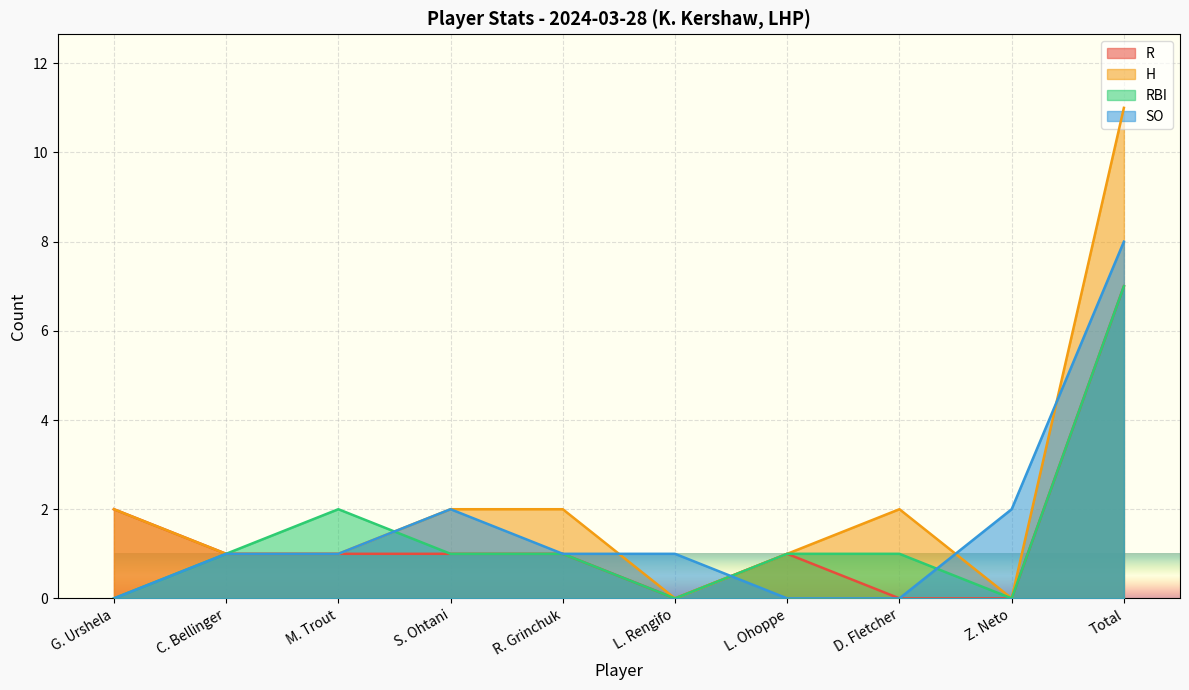

Rank the series at G. Urshela from highest to lowest value.

R, H, RBI, SO